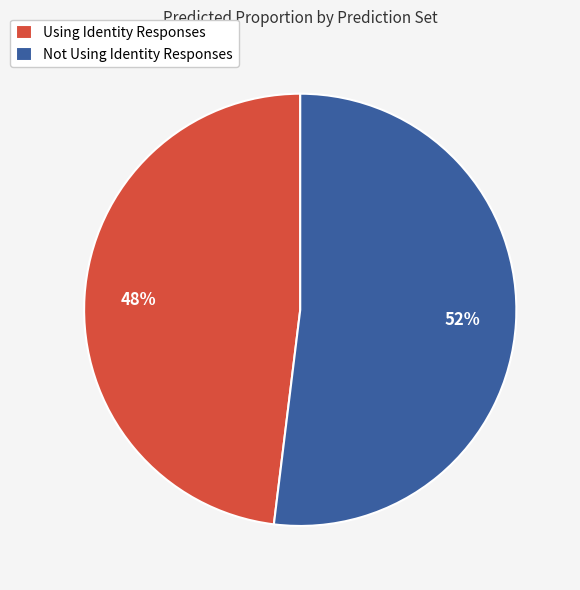

What percentage is the Not Using Identity Responses slice, to the nearest percent?

52%